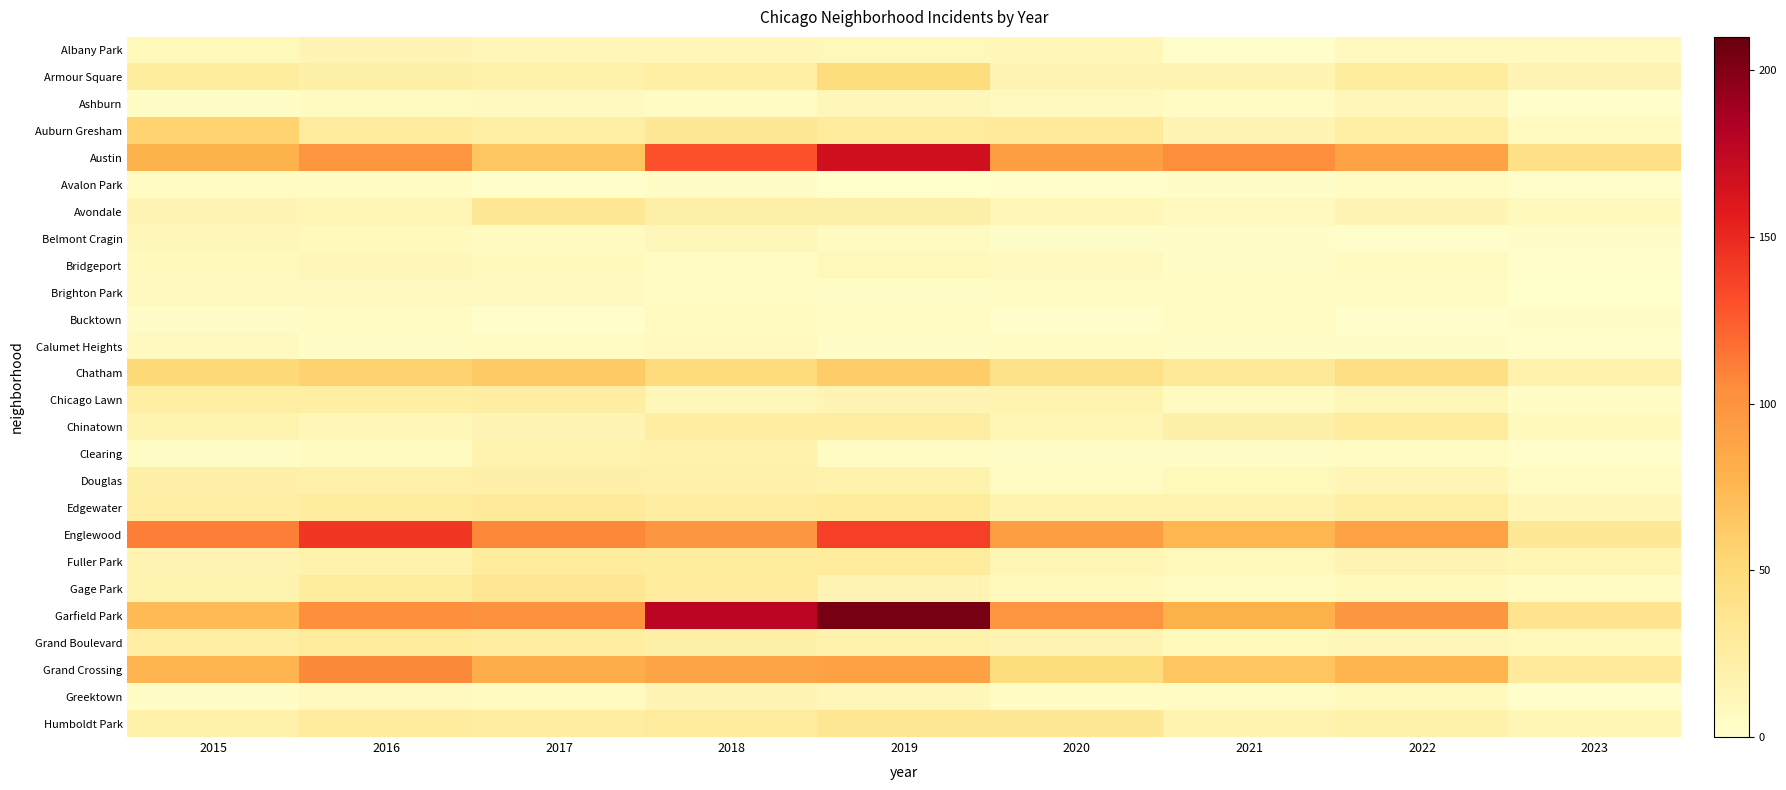

What is the sum of all Chatham values?

412.0